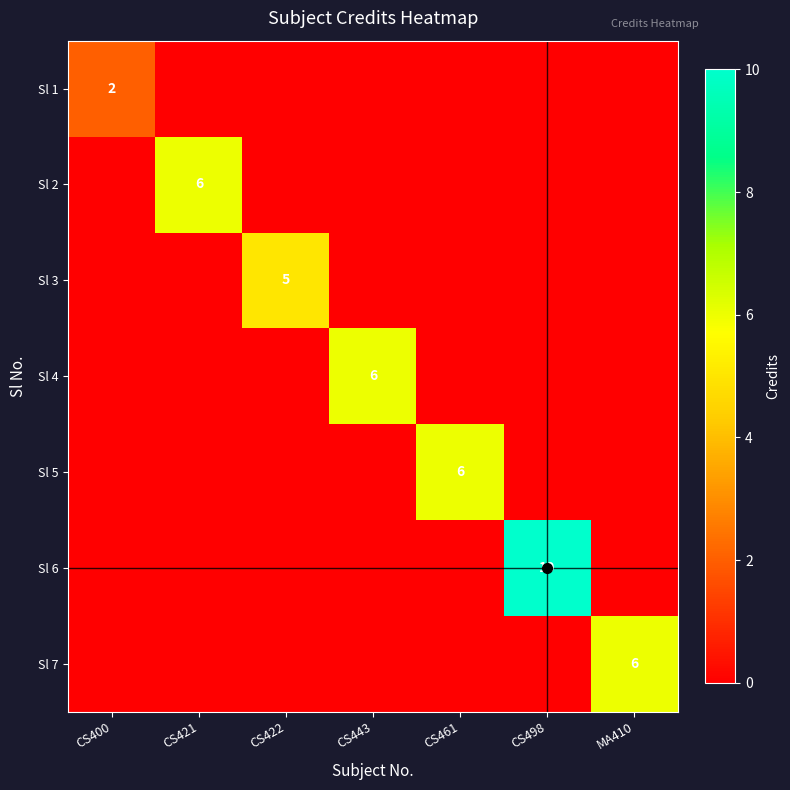

What is the total value across all series at CS422?

5